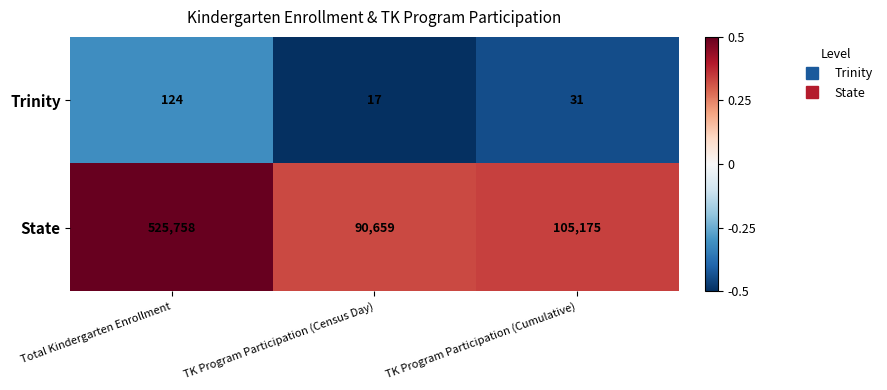

Which series has the largest total across all categories?

State